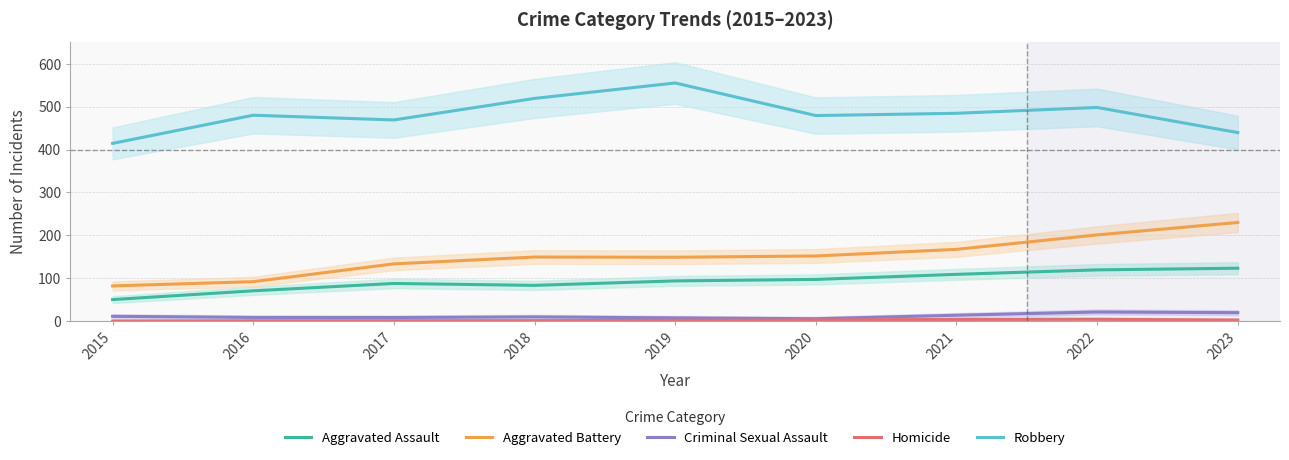

True or false: Criminal Sexual Assault has a value of 19.8 at 2023.

True